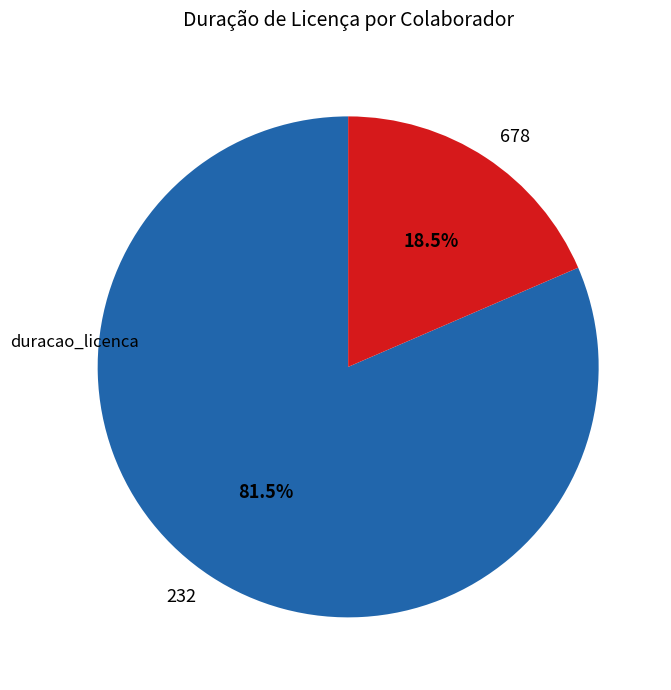

Approximately how many times larger is the value at 232 compared to 678?

4.4